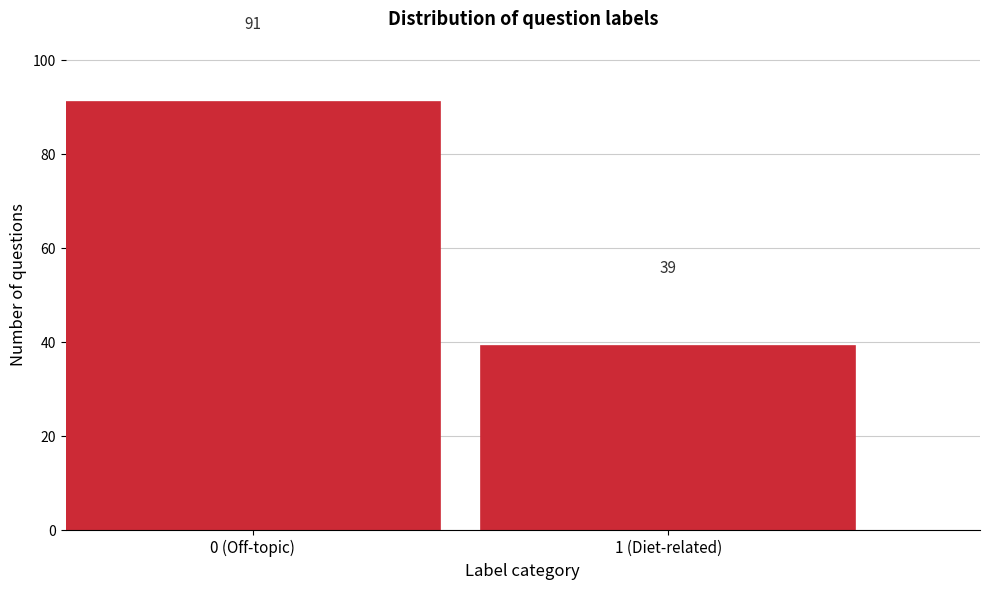

Reading left to right, list all the values displayed in this chart.

91	39